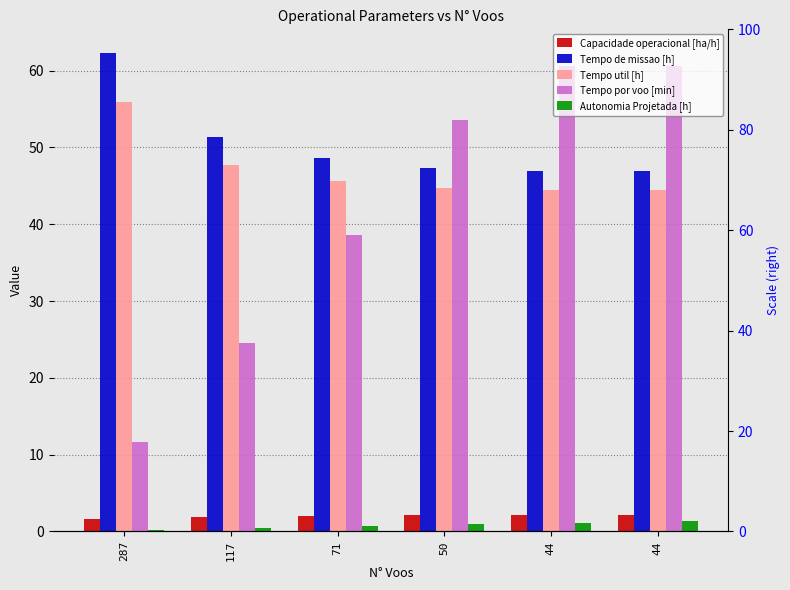

Reading left to right, what are all the values shown in this chart?

Capacidade operacional [ha/h]: 1.6	1.9	2.1	2.1	2.1	2.1
Tempo de missao [h]: 62.3	51.4	48.6	47.3	47.0	47.0
Tempo util [h]: 56.0	47.7	45.6	44.7	44.4	44.5
Tempo por voo [min]: 11.7	24.5	38.6	53.6	60.6	60.6
Autonomia Projetada [h]: 0.2	0.5	0.7	0.9	1.1	1.4